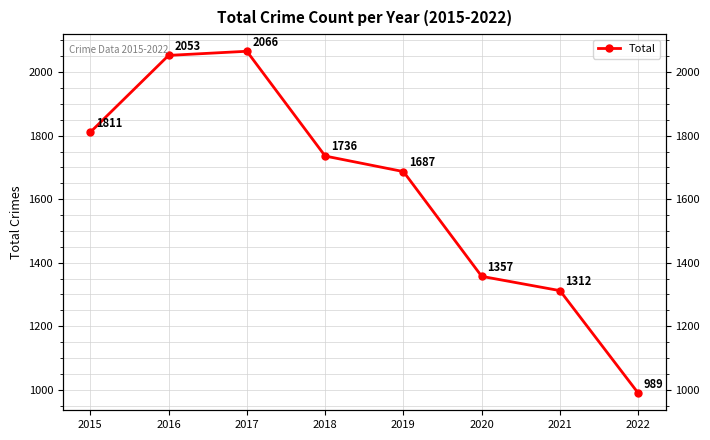

At which category does the data reach its first local peak?

2017